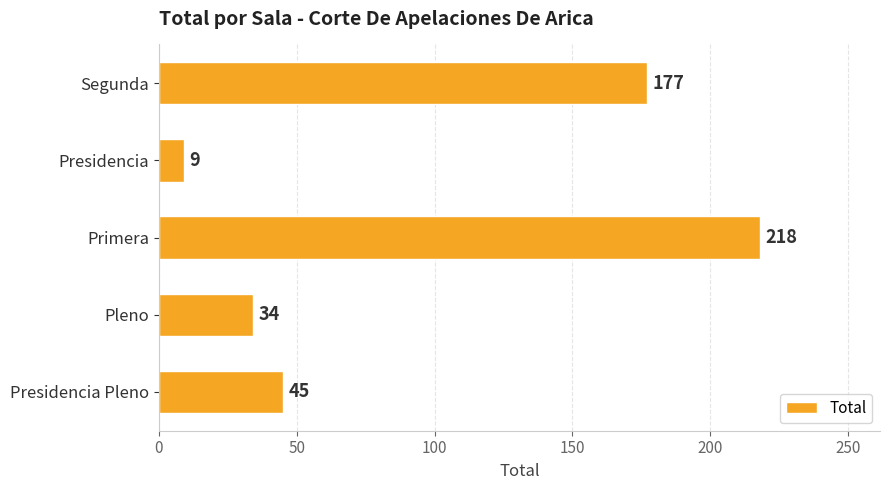

List the labels in order of value, smallest first.

Presidencia, Pleno, Presidencia Pleno, Segunda, Primera